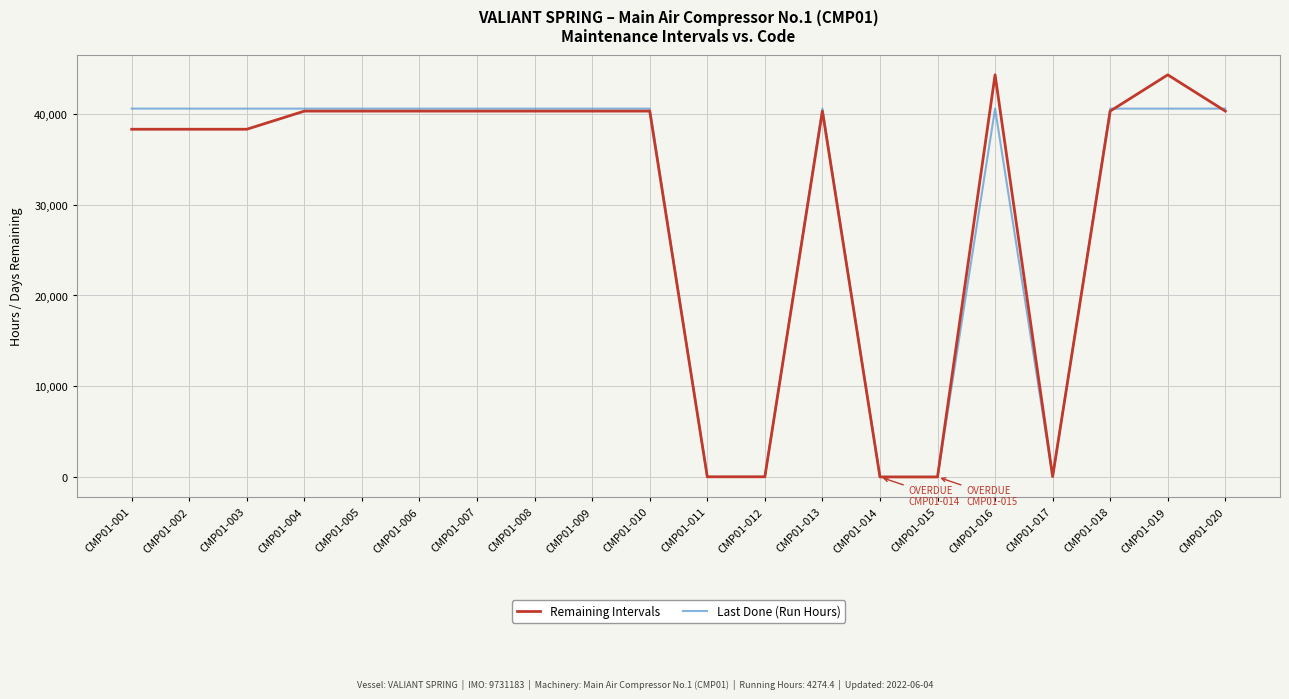

What is the difference between the Last Done (Run Hours) values at CMP01-019 and CMP01-011?

40602.5